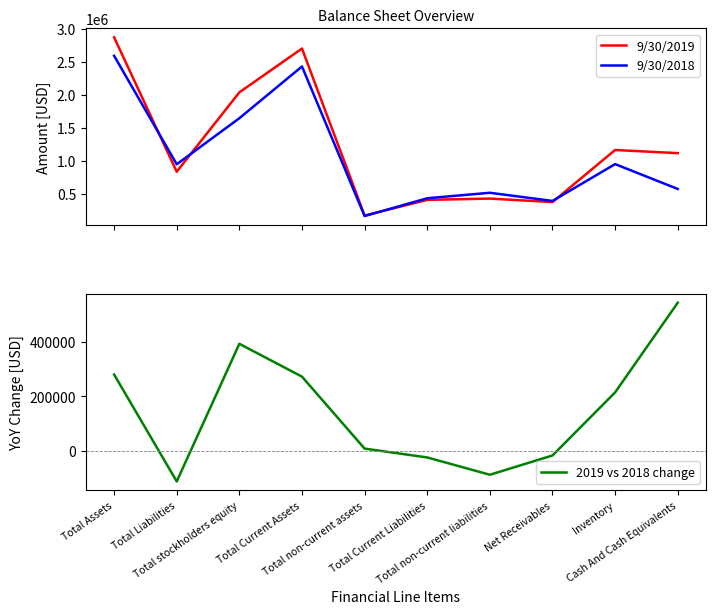

True or false: 9/30/2018 has a value of 142977 at Total Current Liabilities.

False